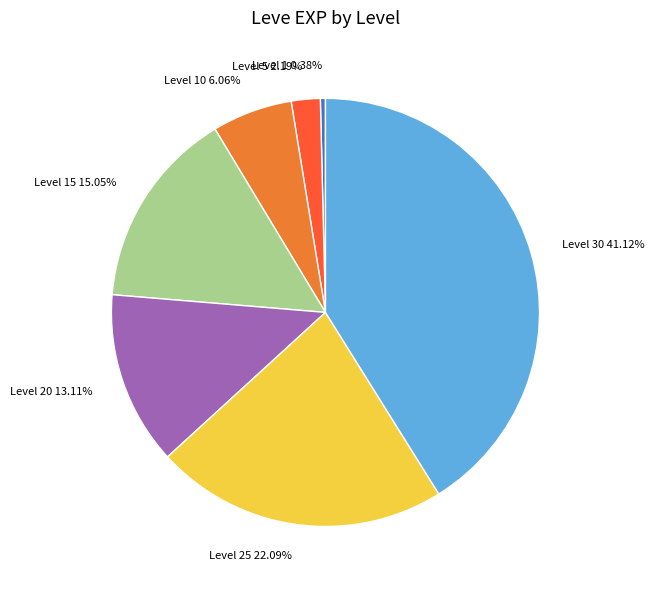

Which slice is the smallest?

Level 1 0.38%